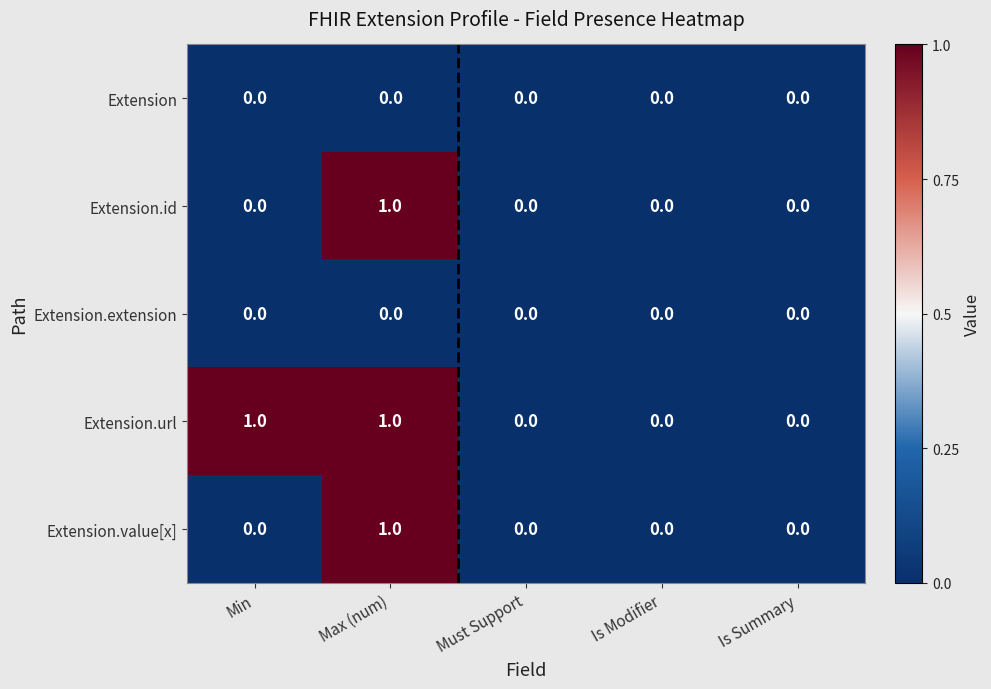

At which label does Extension.id reach its peak?

Max (num)